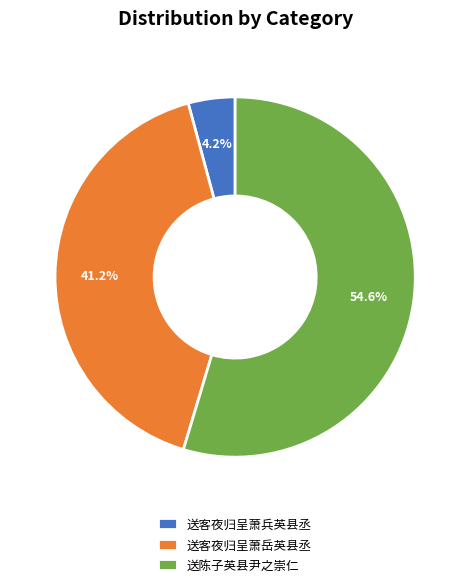

Count the number of slices in the pie.

3